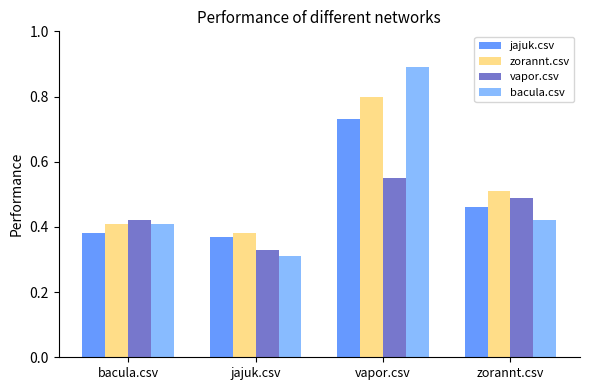

Which series has the largest range (max minus min)?

bacula.csv